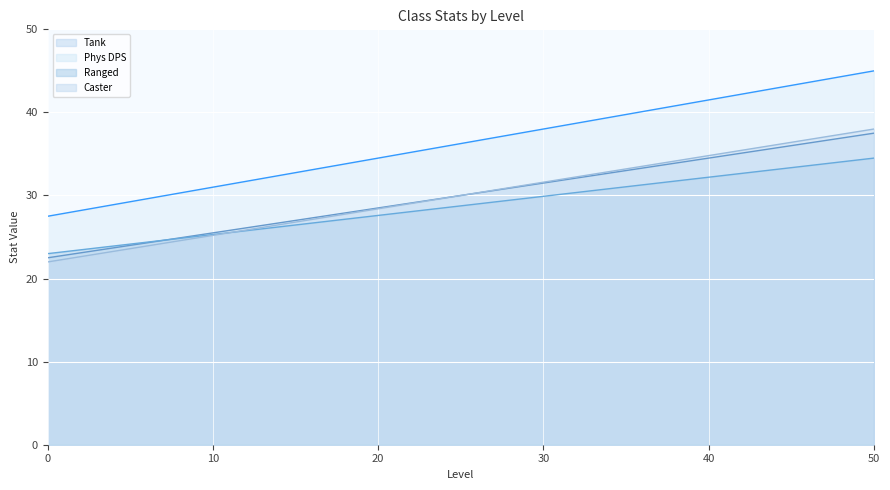

What position from the right is 25.0?

2